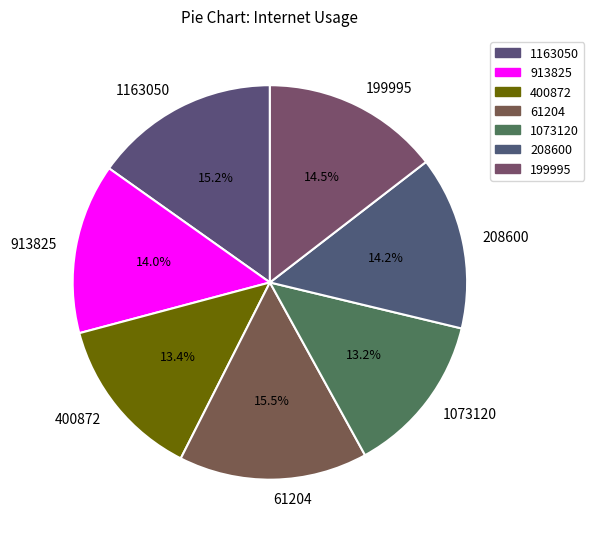

Count the number of slices in the pie.

7